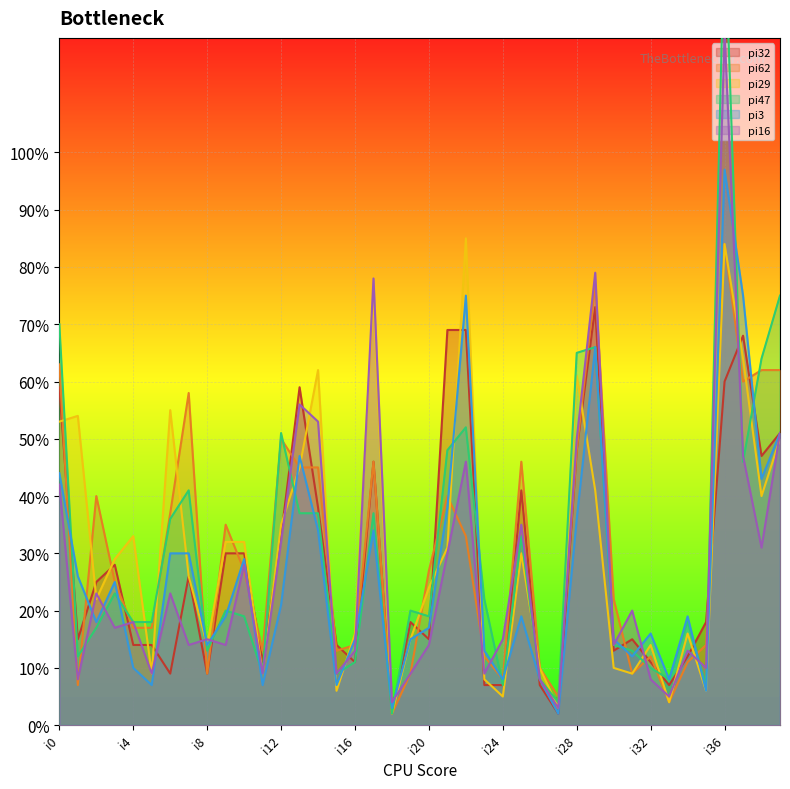

Count the number of categories in the chart.

40